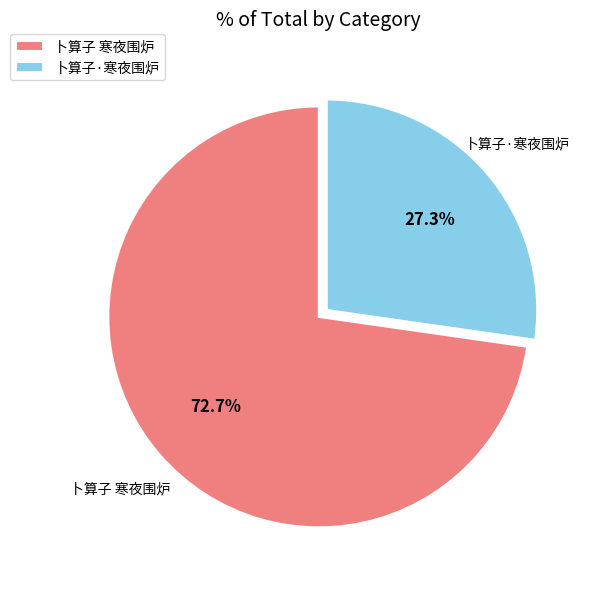

What percentage is the 卜算子 寒夜围炉 slice, to the nearest percent?

73%